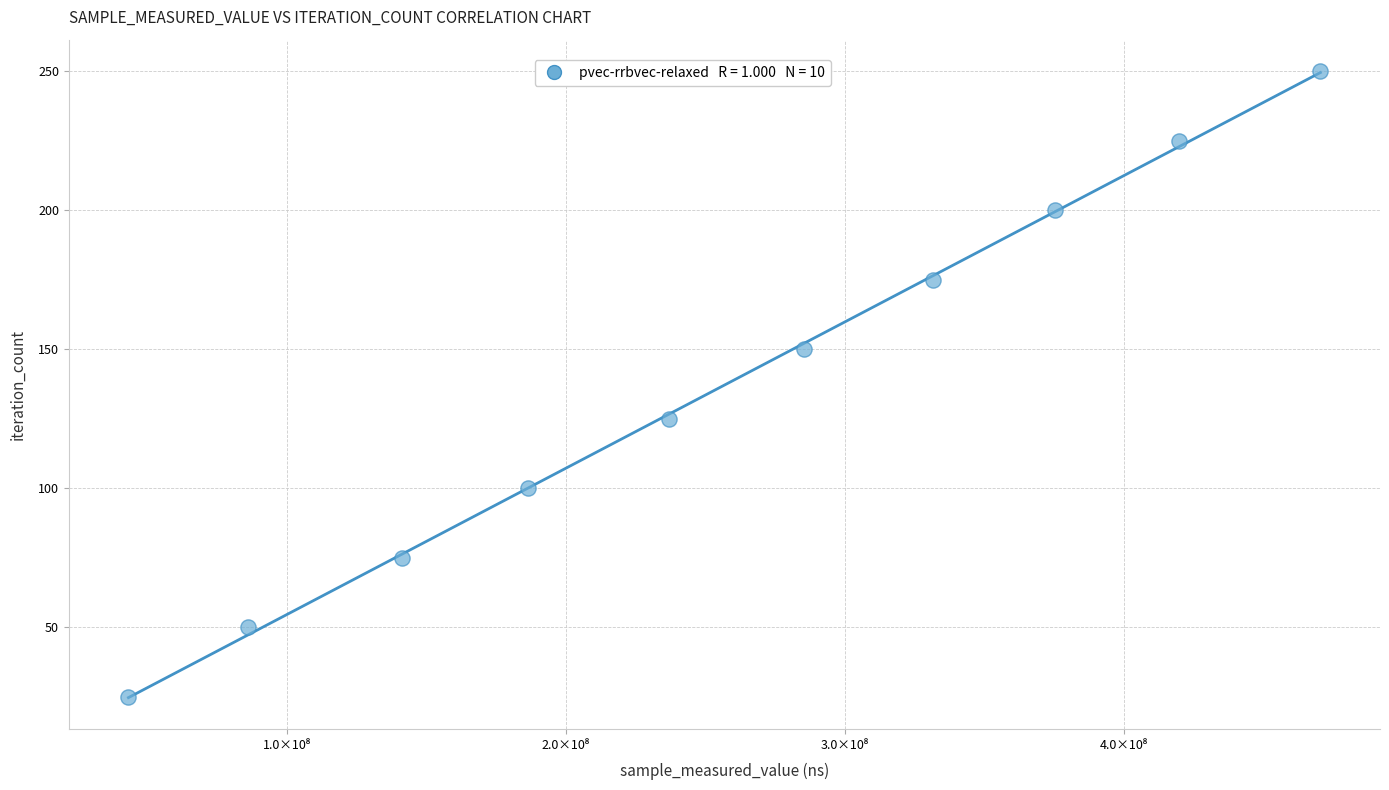

What is the average Y value?

138